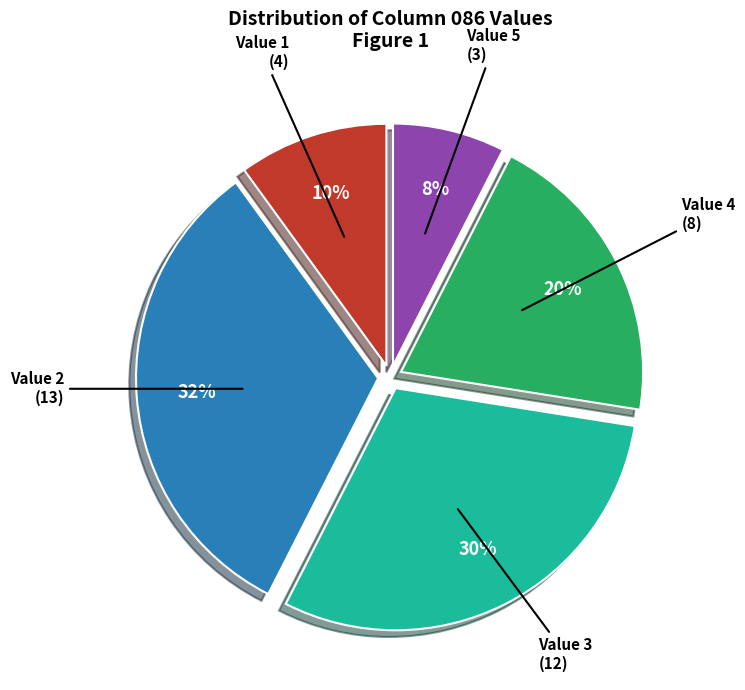

True or false: Value 4 accounts for 20% of the total.

True